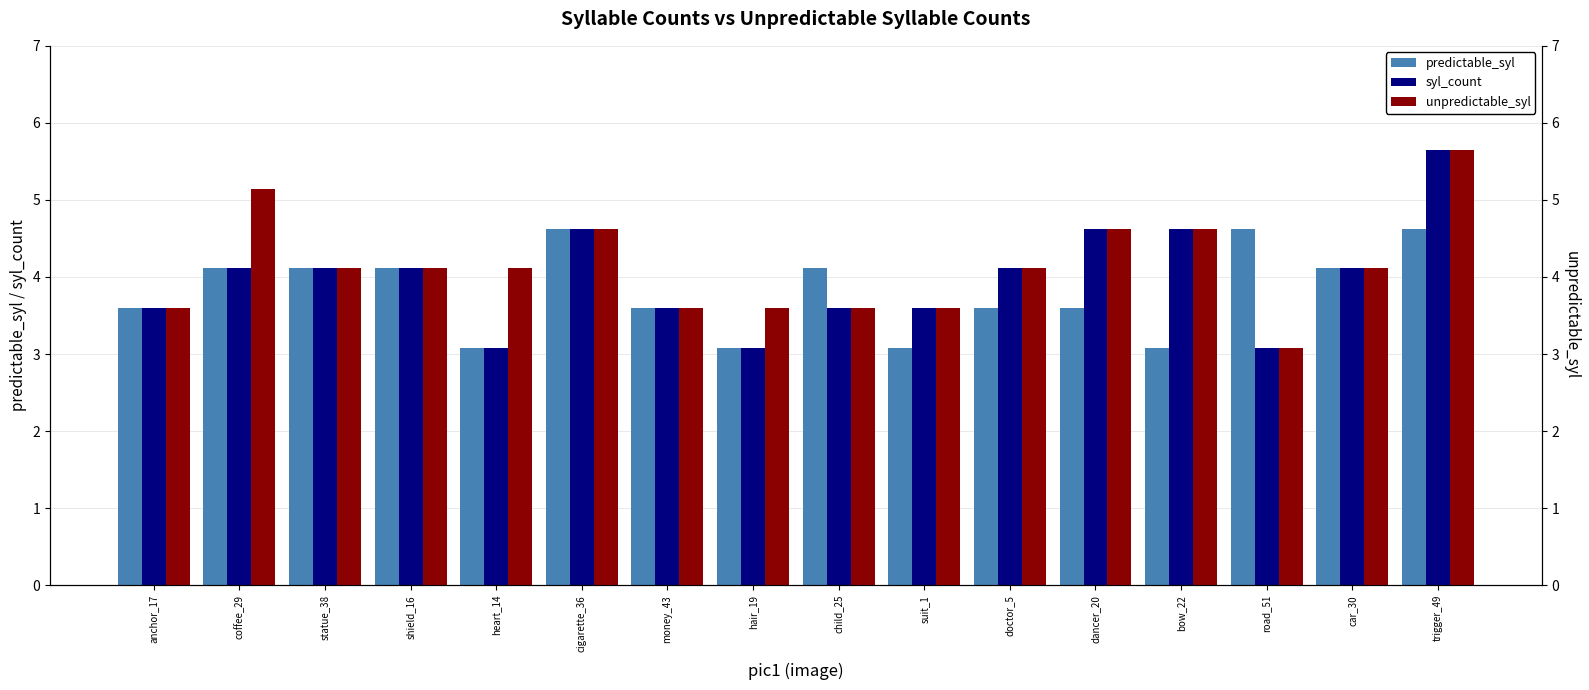

Where does the predictable_syl series first go above 4?

coffee_29